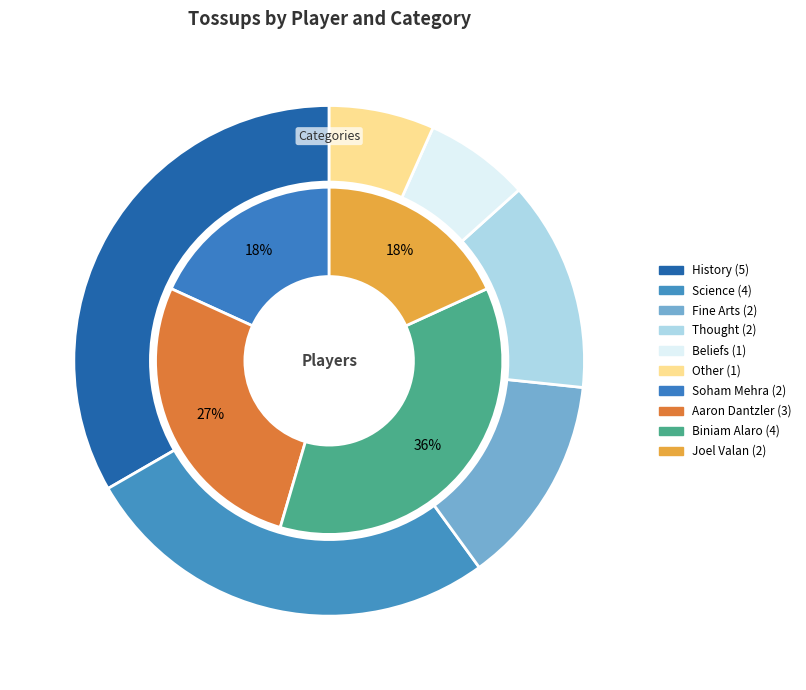

To the nearest percent, what is the difference between the Joel Valan and Biniam Alaro slice percentages?

18%